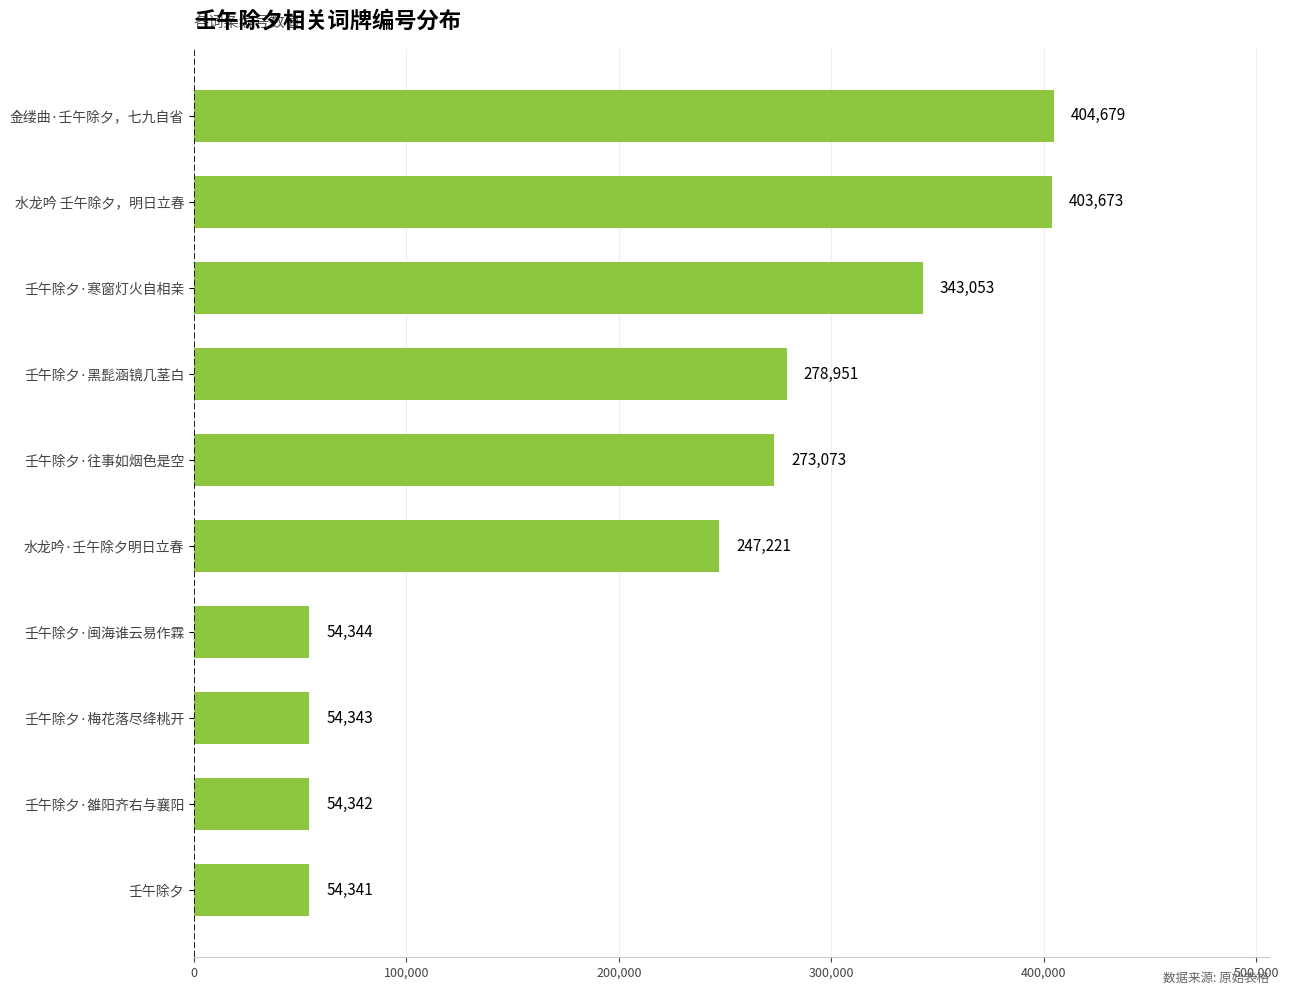

What is the difference between the maximum and minimum values?

350338